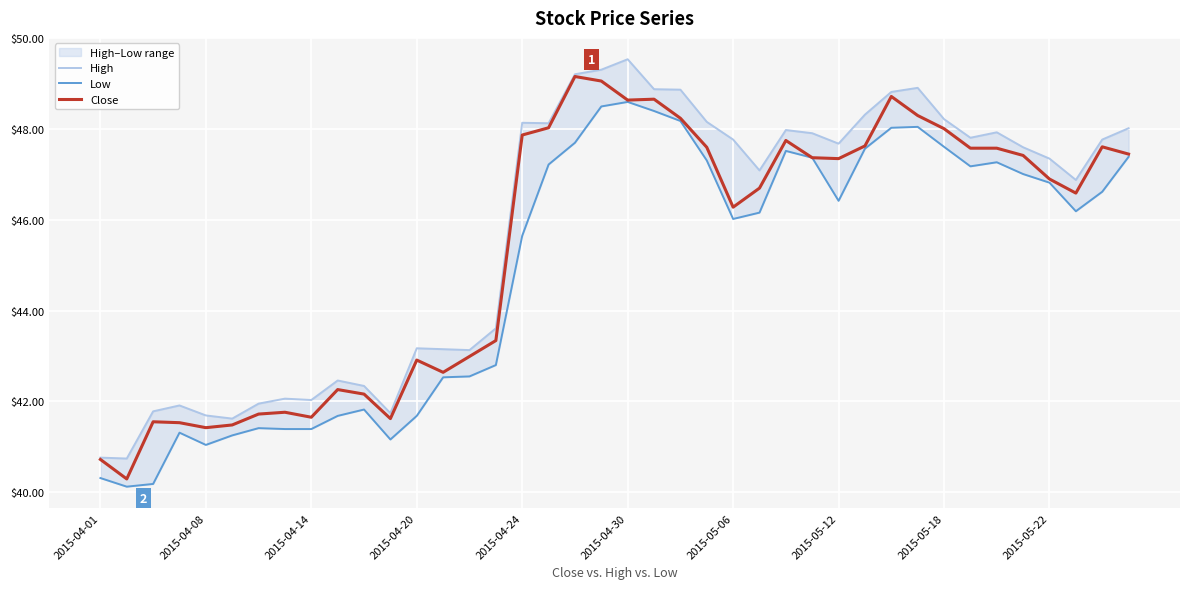

What is the difference between the Close values at 19 and 11?

7.4